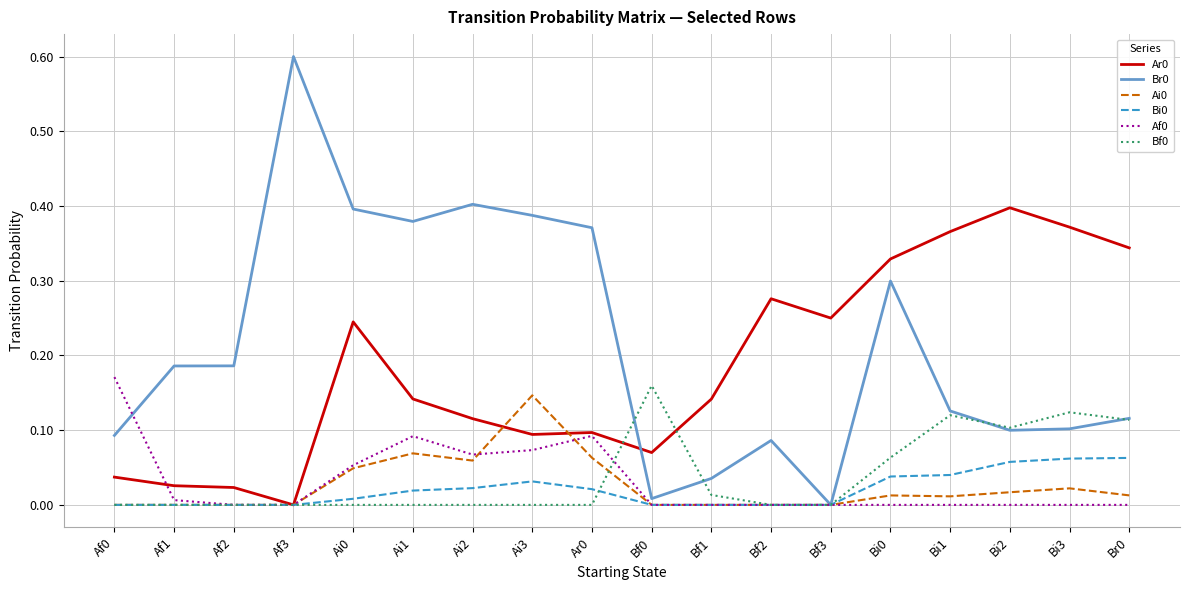

Does the chart display data point markers on the line(s)?

No